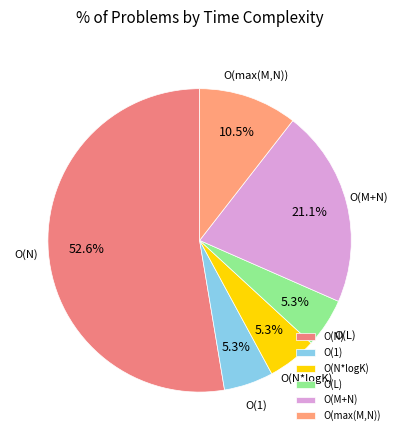

What is the ratio of the value at O(max(M,N)) to the value at O(L)?

2.0